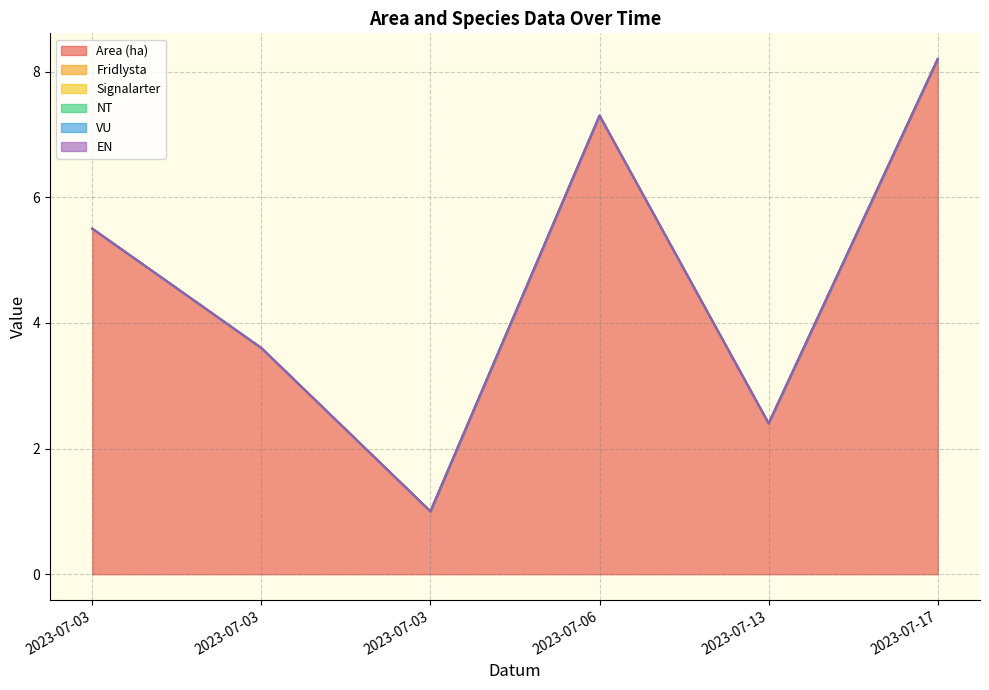

The value of Signalarter at 2023-07-03 is 0.0. True or false?

True